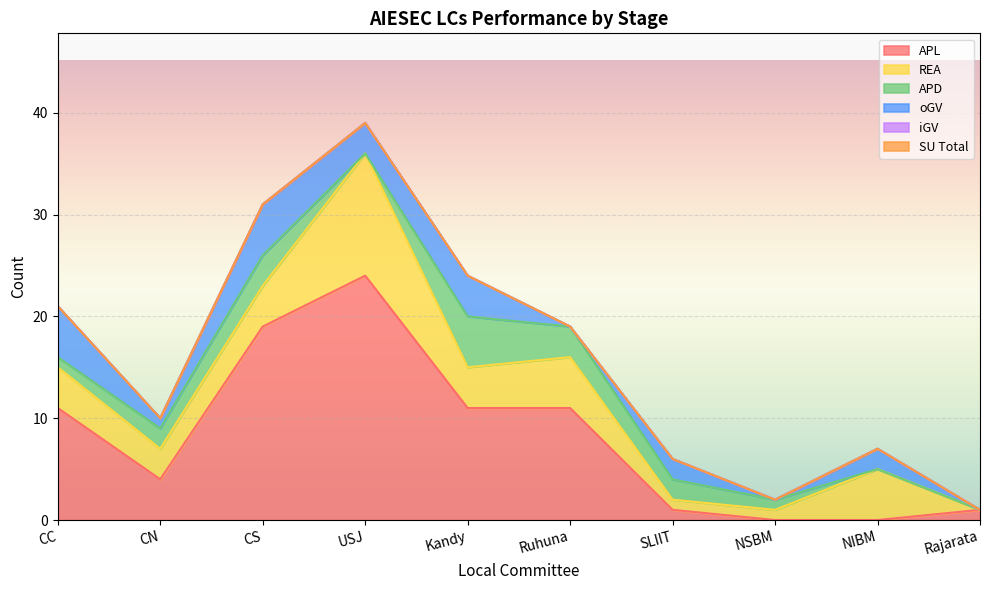

Read the APD value at Kandy.

5